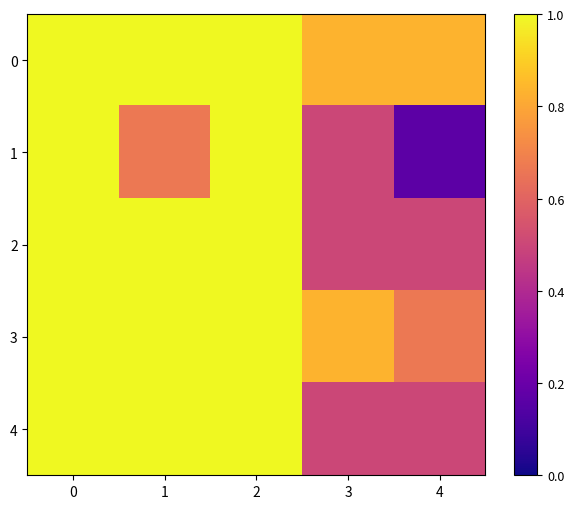

Reading left to right, extract all data points from this chart.

0: 0=1.0	1=1.0	2=1.0	3=0.8	4=0.8
1: 0=1.0	1=0.7	2=1.0	3=0.5	4=0.2
2: 0=1.0	1=1.0	2=1.0	3=0.5	4=0.5
3: 0=1.0	1=1.0	2=1.0	3=0.8	4=0.7
4: 0=1.0	1=1.0	2=1.0	3=0.5	4=0.5